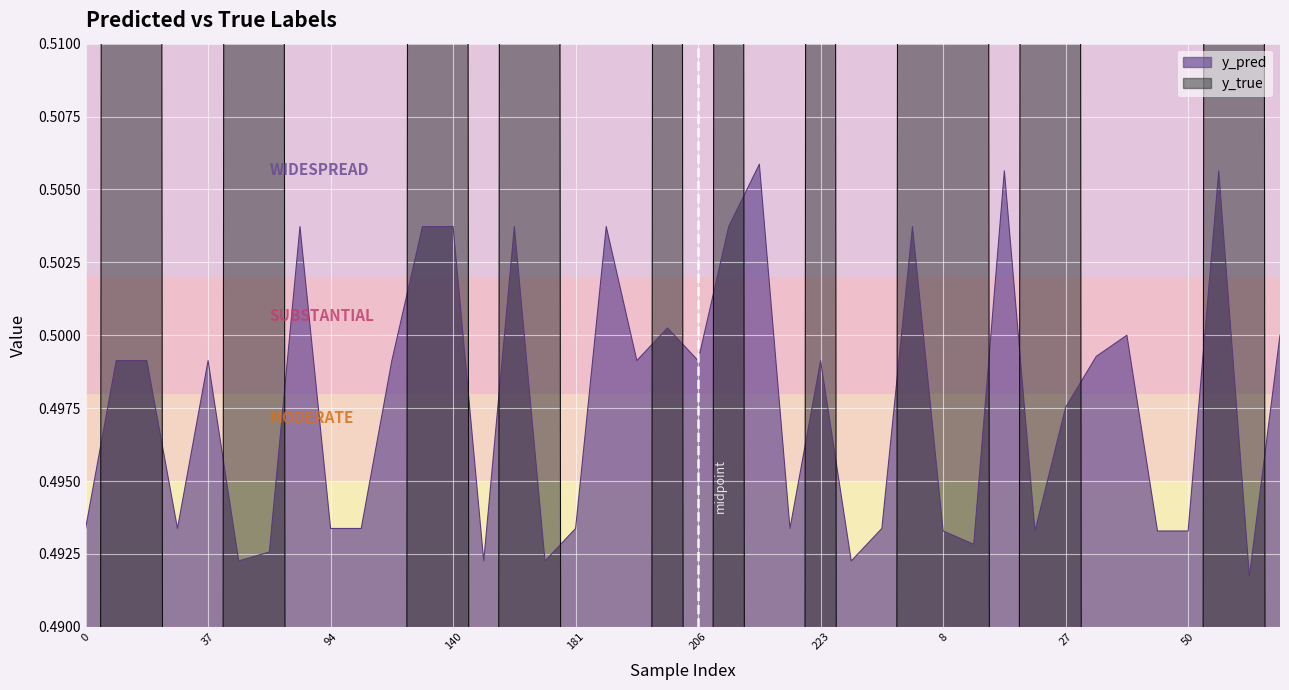

Where is the first local minimum for y_true?

166